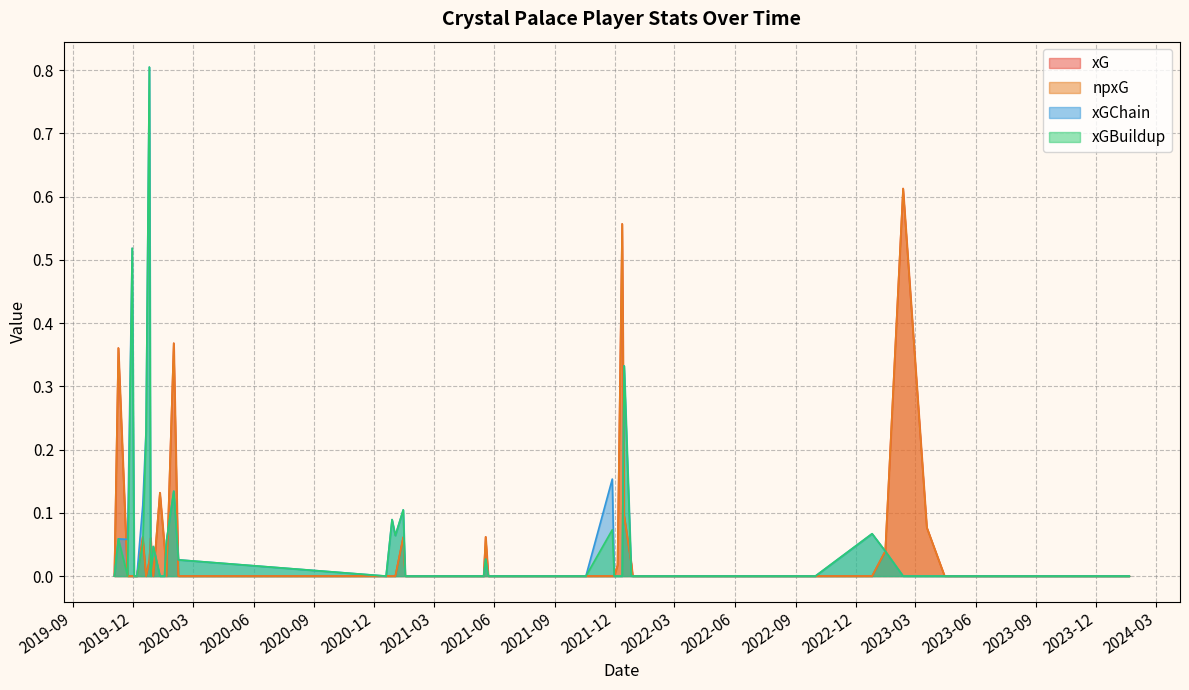

At which category does the chart reach its peak across all series?

2019-12-26